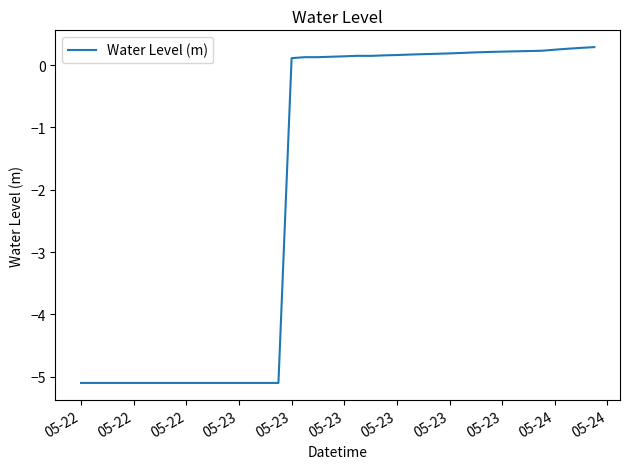

What is the greatest value displayed?

0.3